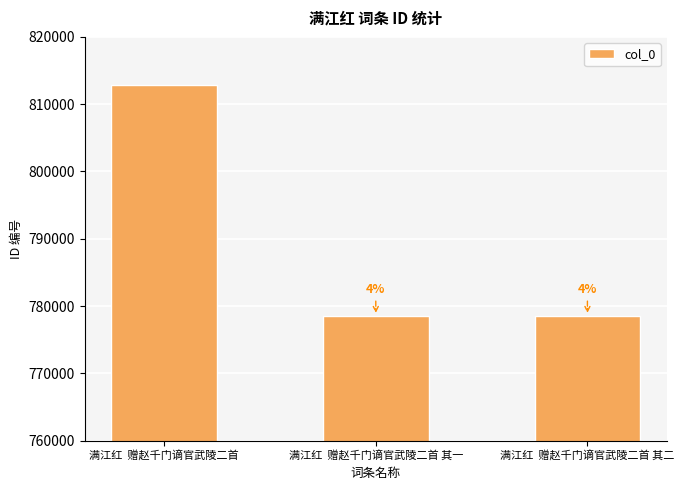

What is the label of the 3rd bar from the right?

满江红  赠赵千门谪官武陵二首